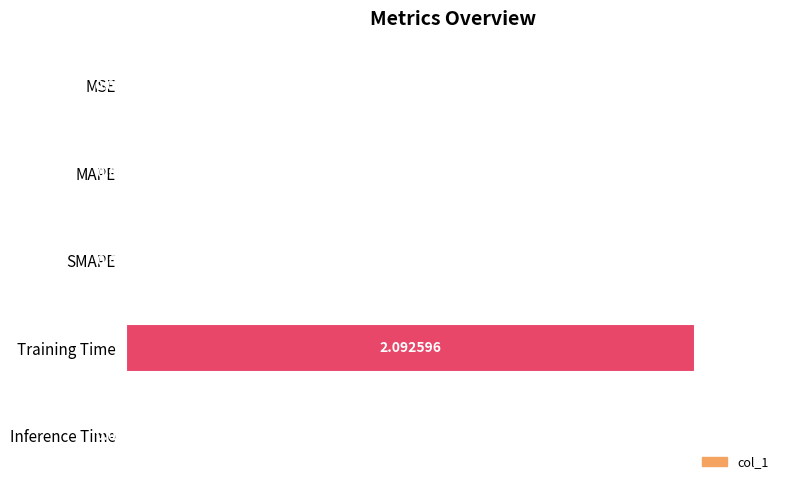

Between SMAPE and Training Time, which is larger?

Training Time